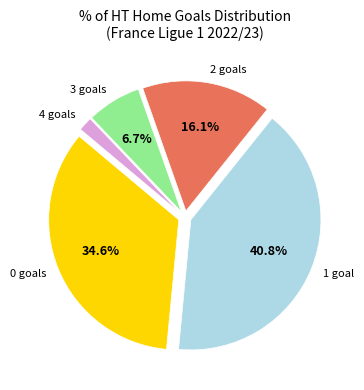

How many slices are in this pie chart?

5